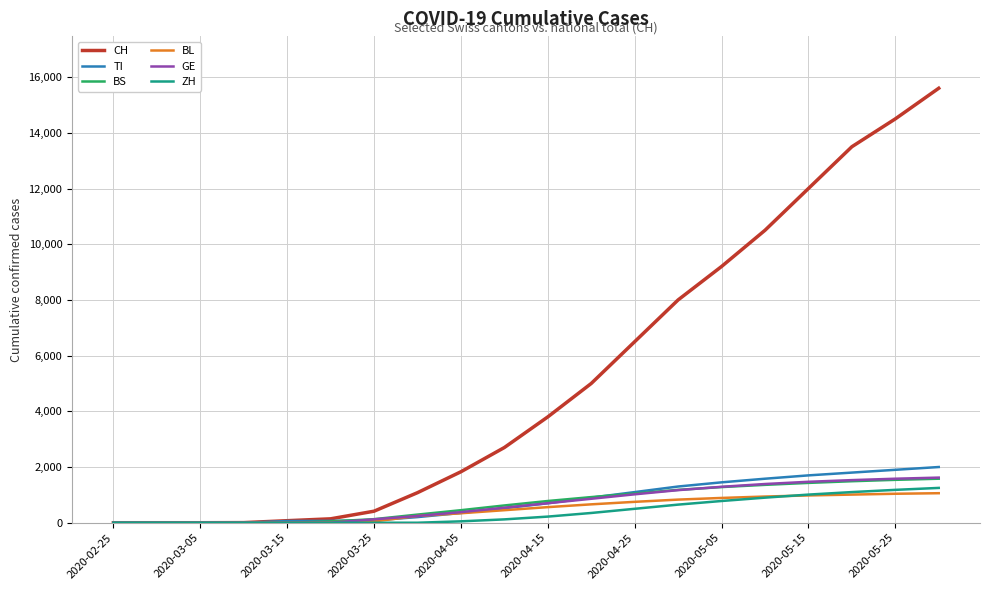

Which series has the largest total across all categories?

CH